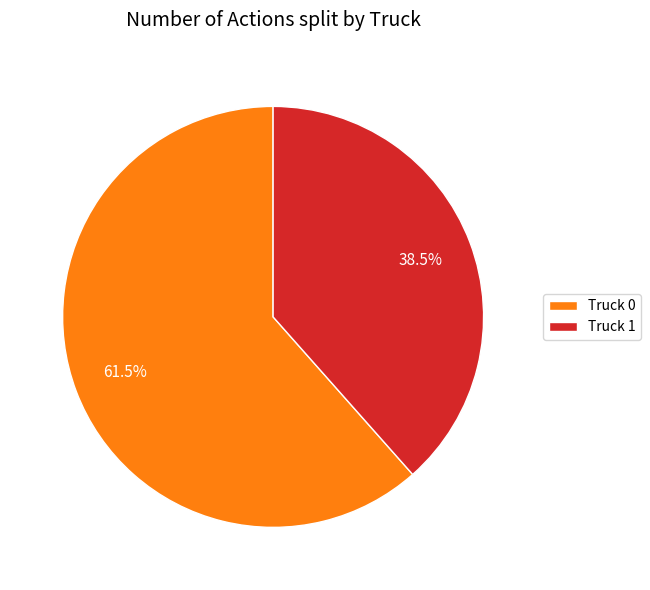

What percentage do Truck 0 and Truck 1 together represent?

100.0%